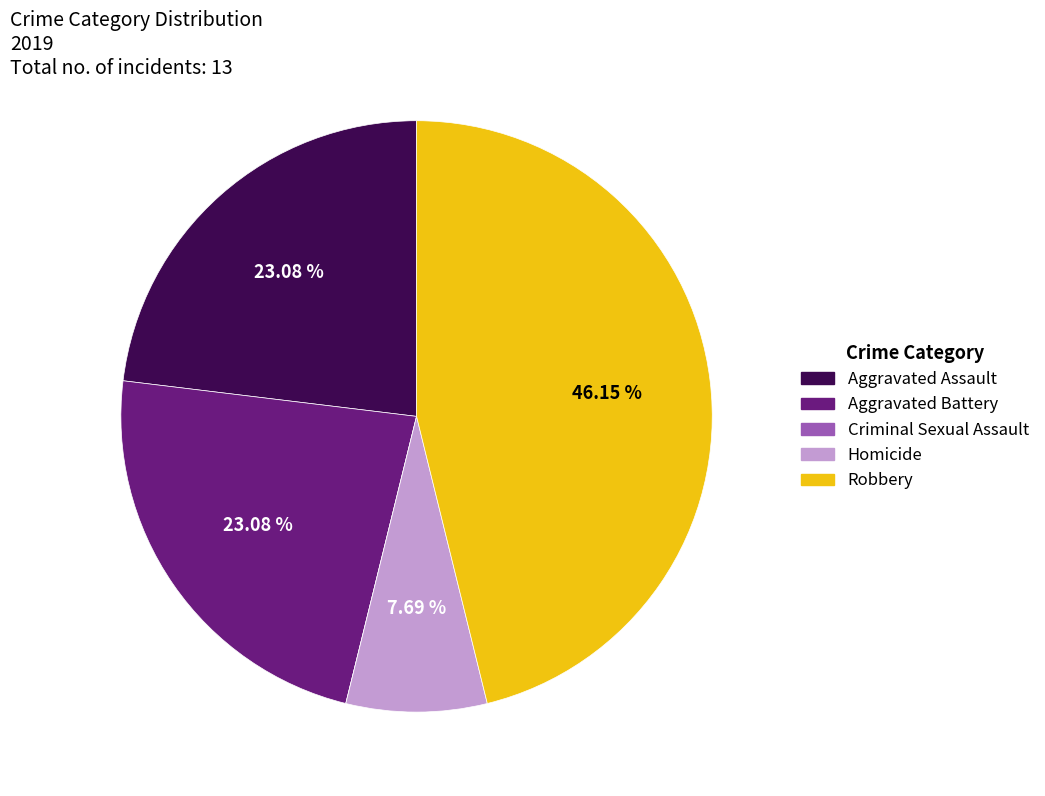

Do Robbery and Homicide together represent more than half of the pie?

Yes